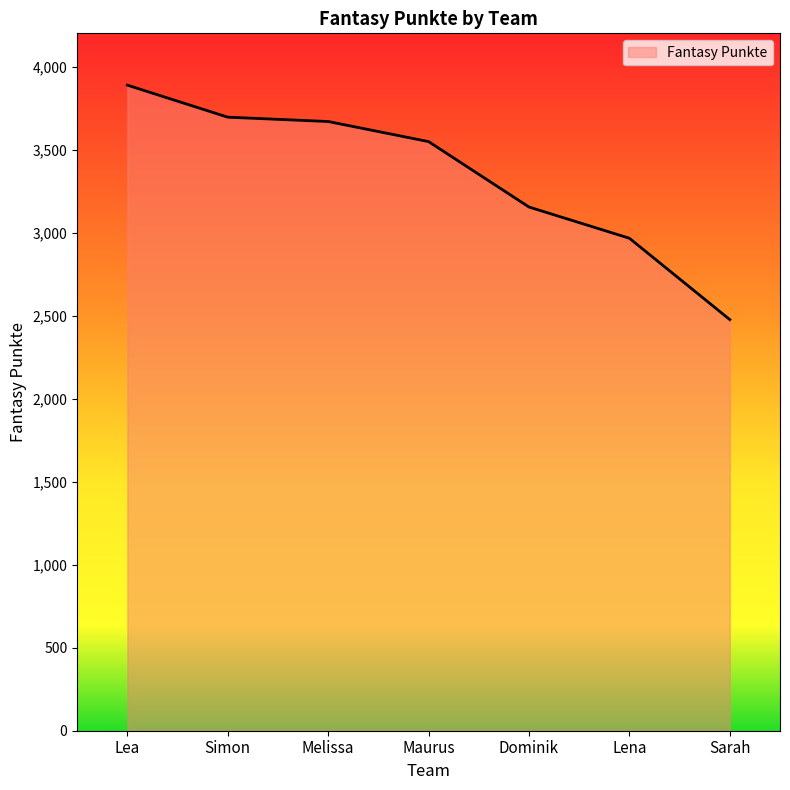

What is the average value?

3342